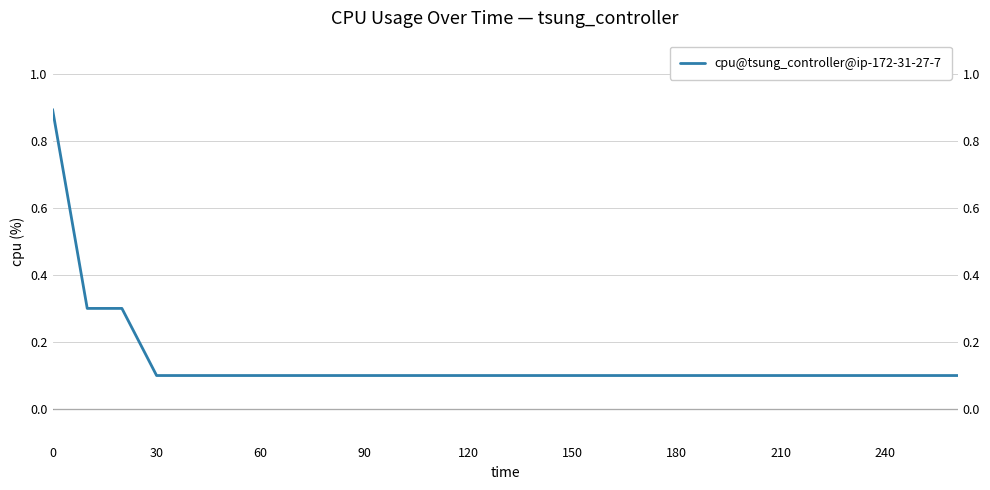

What is the value of the 17th point from the left?

0.1